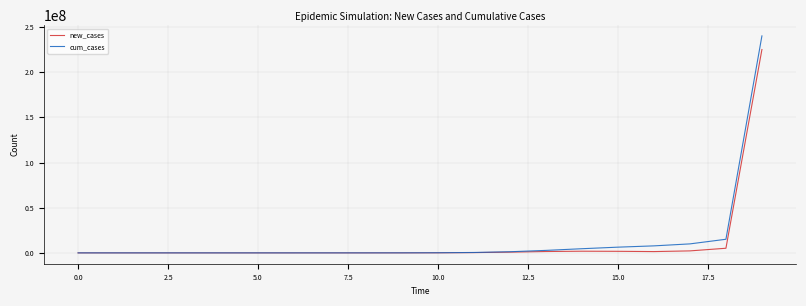

List the series in order of their peak value, highest first.

cum_cases, new_cases